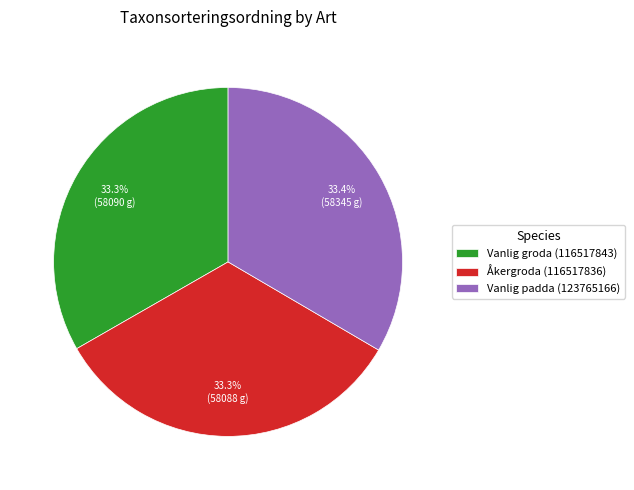

Approximately how many times larger is the value at Åkergroda (116517836) compared to Vanlig groda (116517843)?

1.0